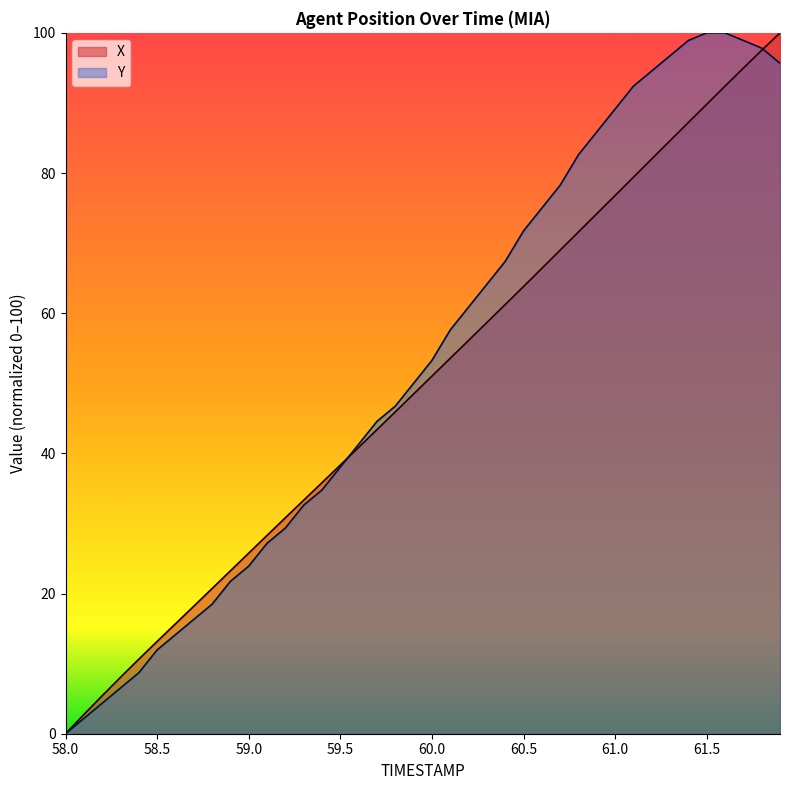

Between 59.9 and 58.5, which is larger?

59.9